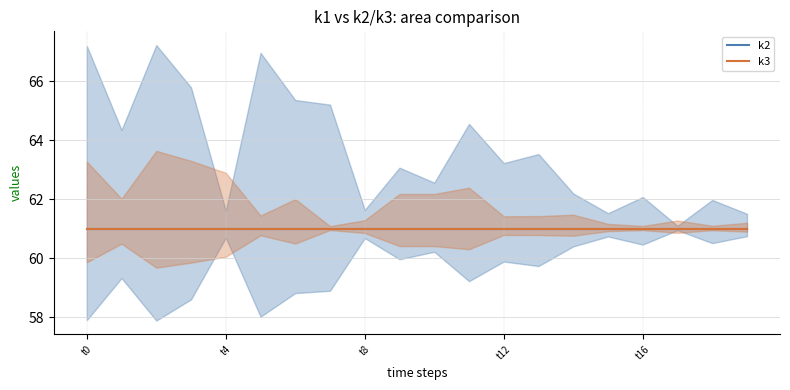

True or false: k1 has more than 2 points higher than both neighbors.

False